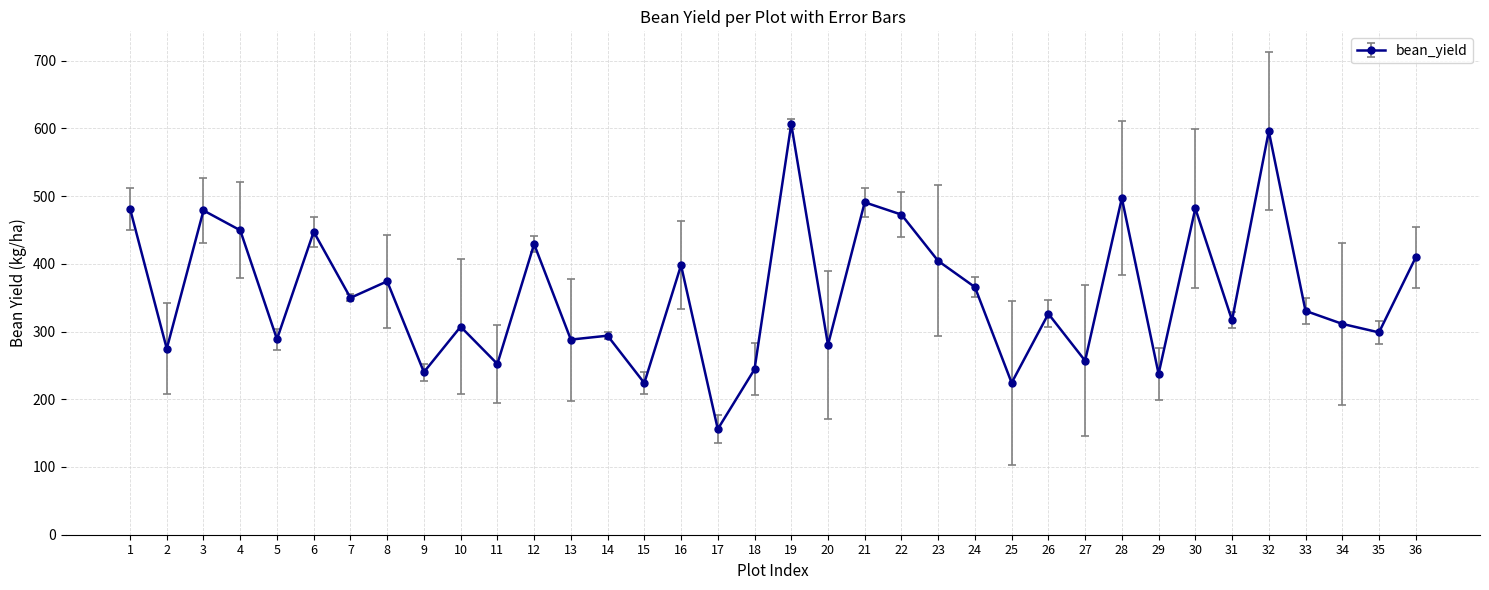

At which category does the data reach its first local valley?

2